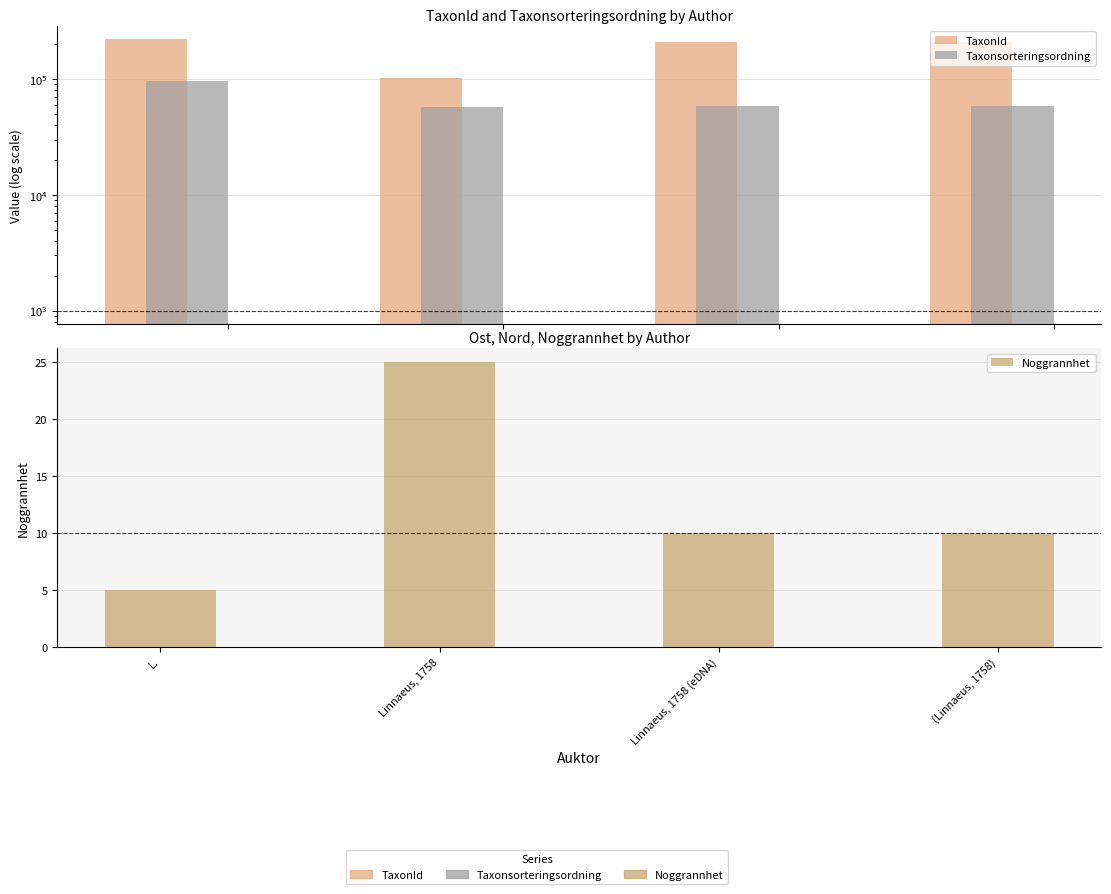

What is the maximum value shown in the chart?

221945